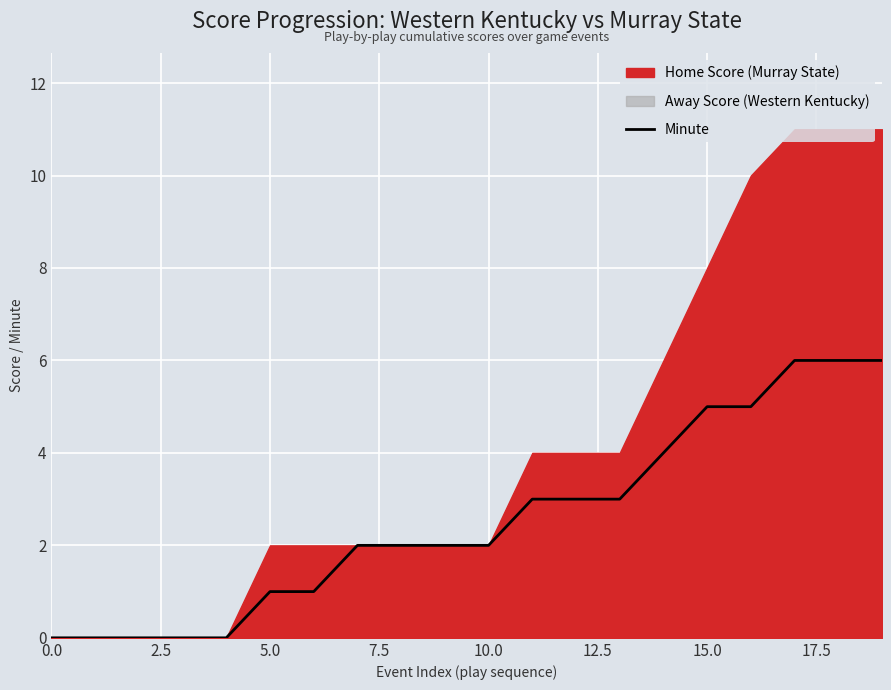

Count the number of categories in the chart.

20